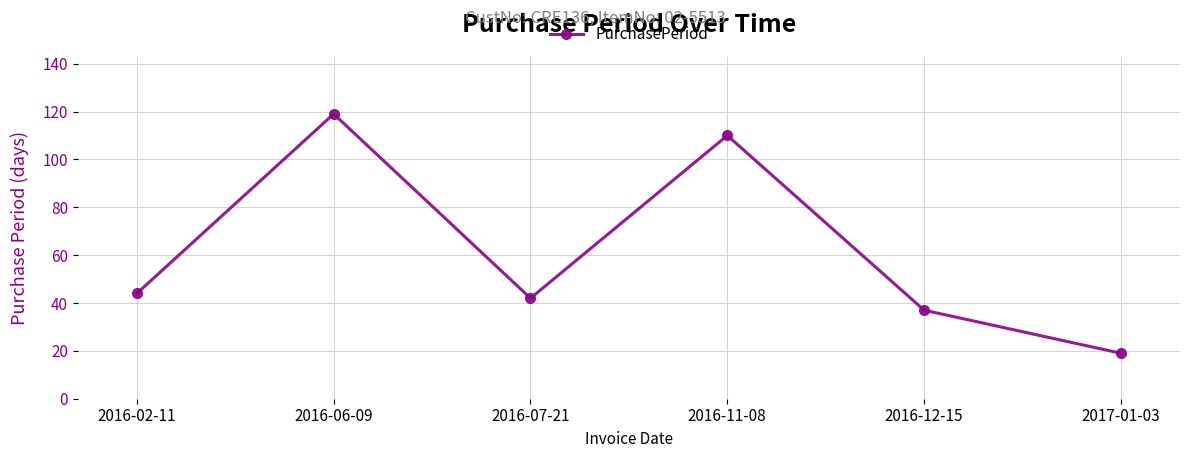

At which label is the value closest to 69?

2016-02-11